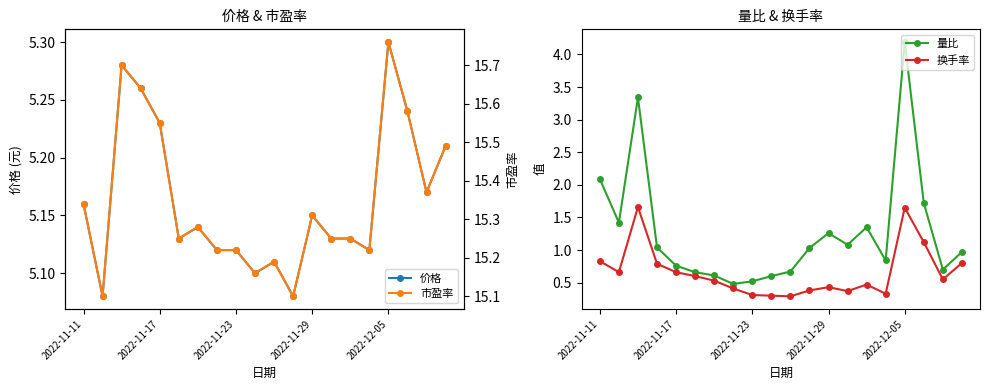

Is it true that 量比 equals 2.1 at 2022-11-11?

True